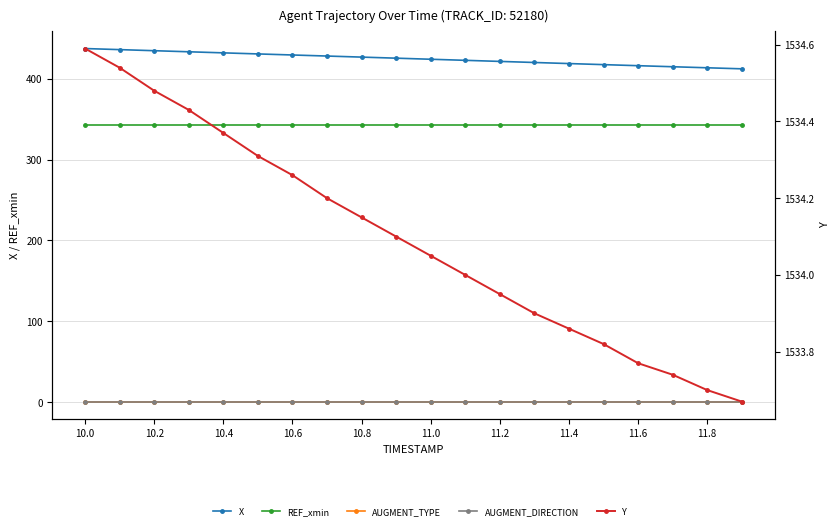

Count the number of categories in the chart.

20